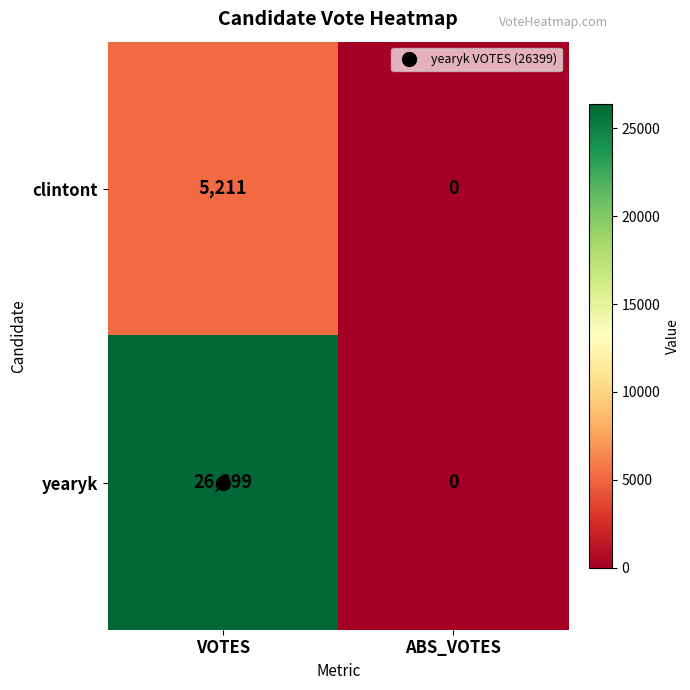

Read the yearyk value at VOTES, to the nearest 100.

26400